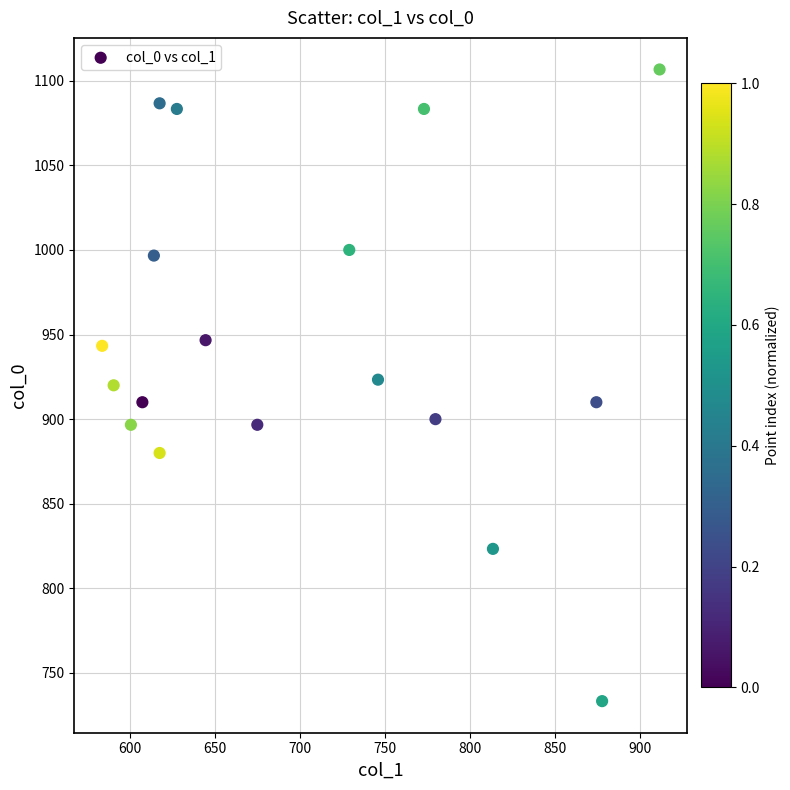

What is the range of Y values (max minus min)?

373.3